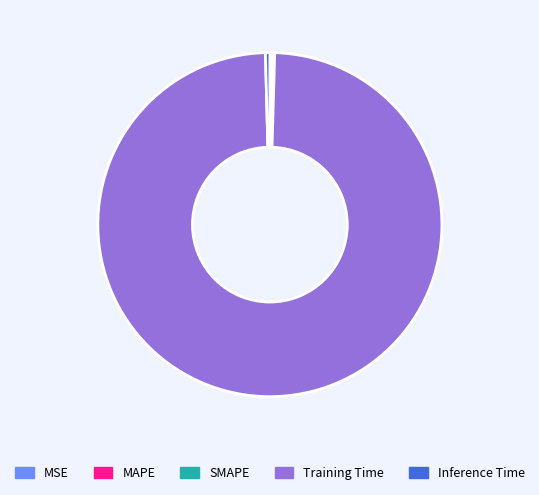

Which category has the biggest portion of the pie?

Training Time